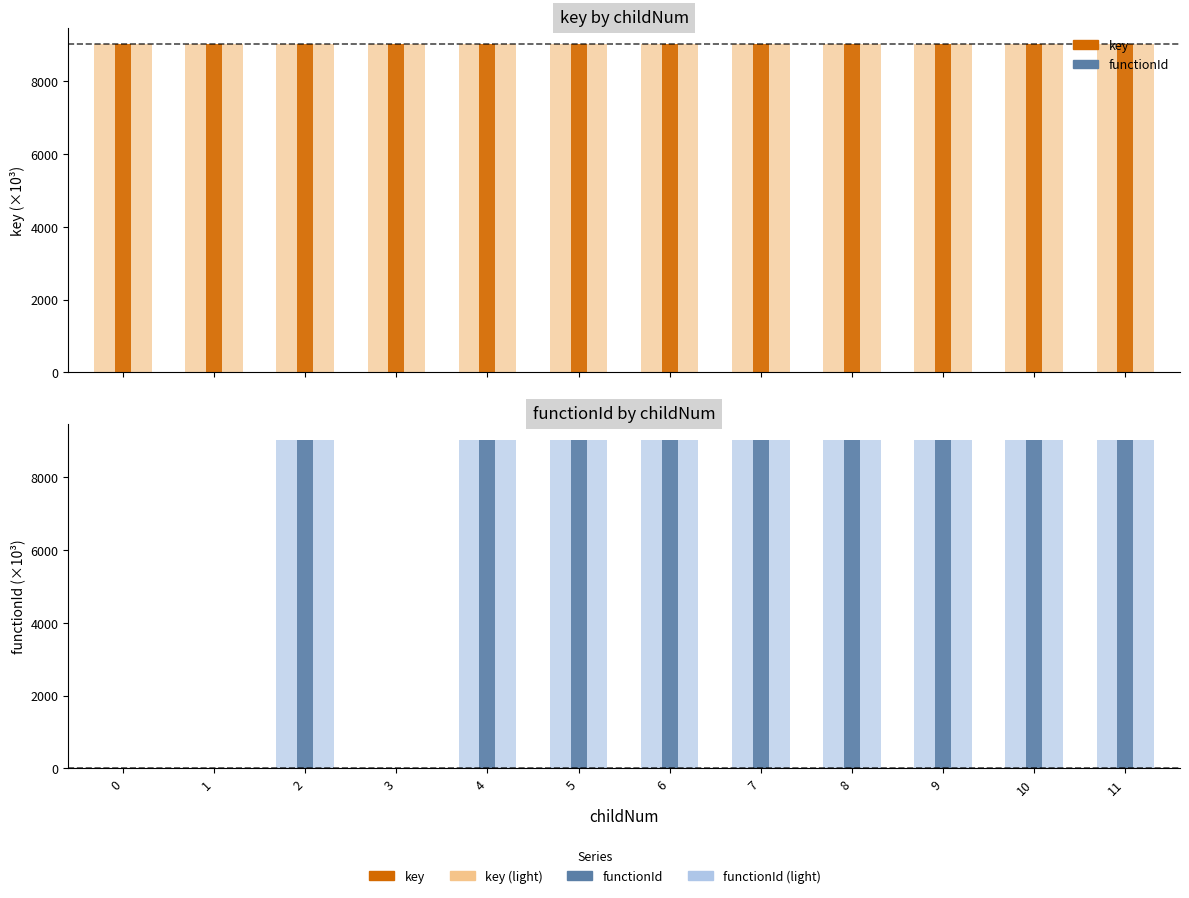

The functionId (narrow) series shows 5808.8 at 1. True or false?

False